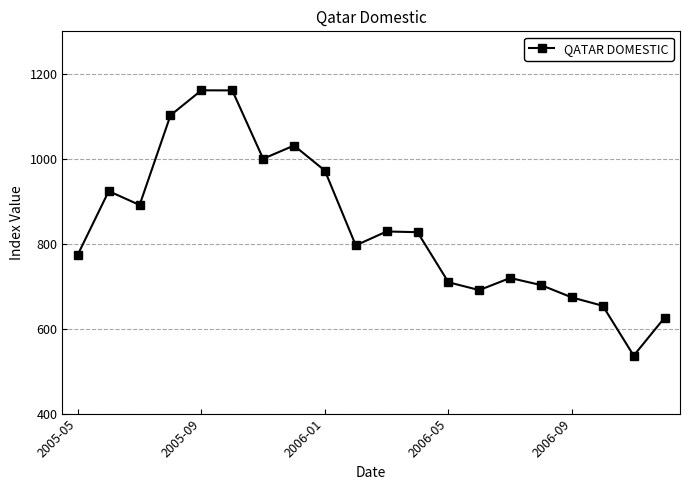

What is the average value?

839.0